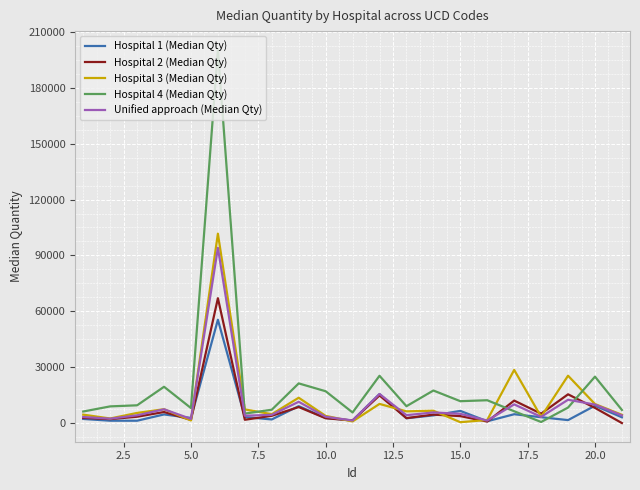

What is the greatest value displayed?

200400.0